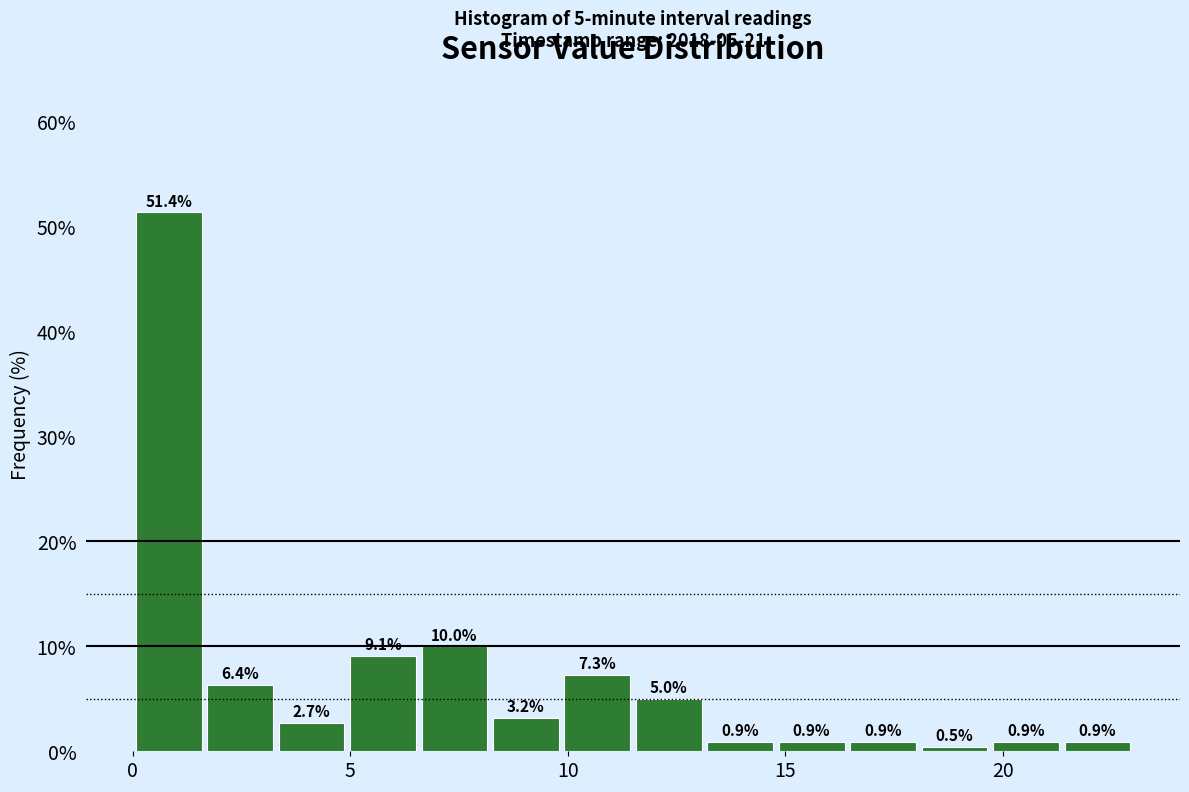

Read against the x-axis, roughly where is the centre of the tallest bar?

1.0